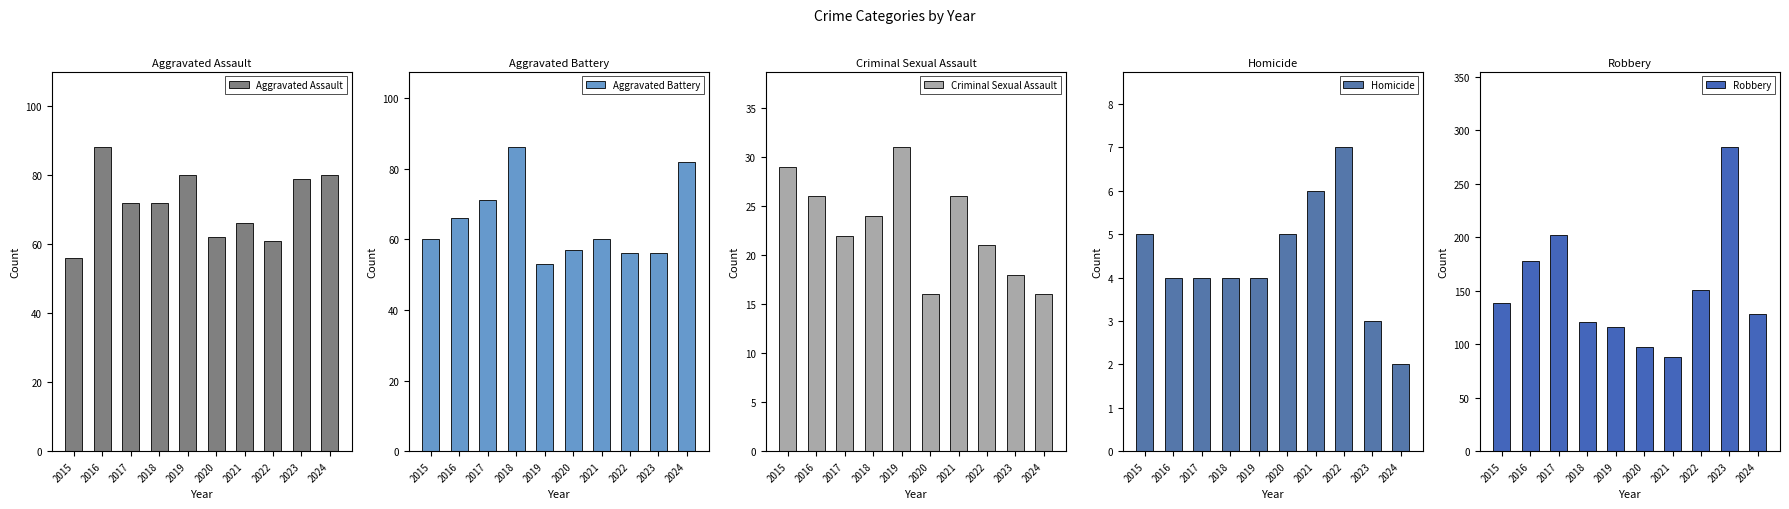

Rank the series by their maximum value, from lowest to highest.

Homicide, Criminal Sexual Assault, Aggravated Battery, Aggravated Assault, Robbery